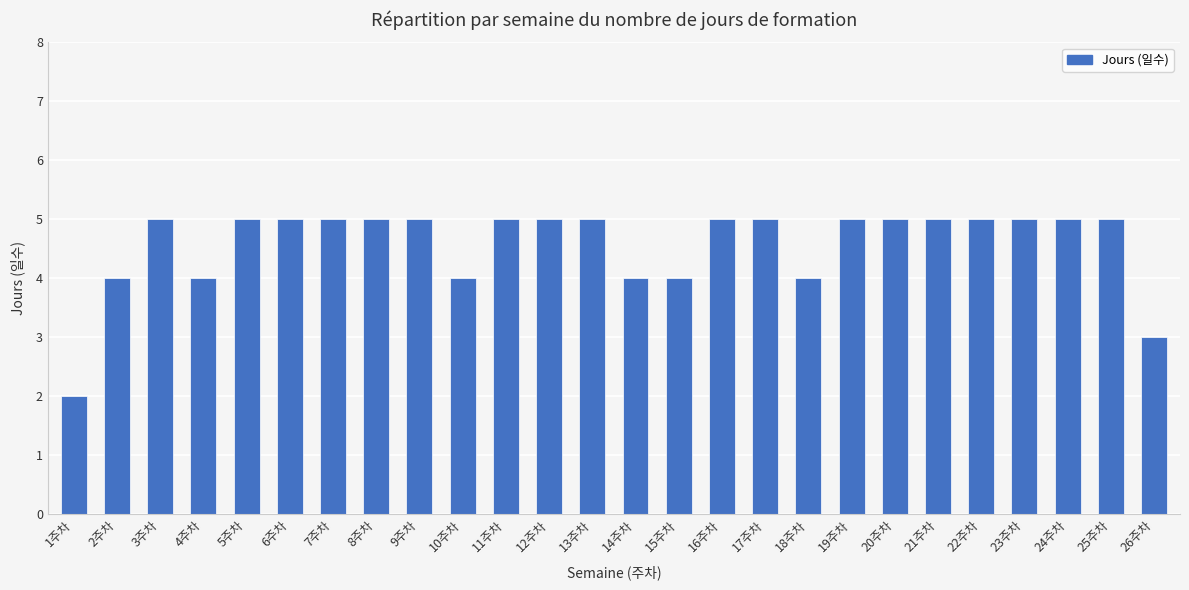

The value at 3주차 is 2. True or false?

False